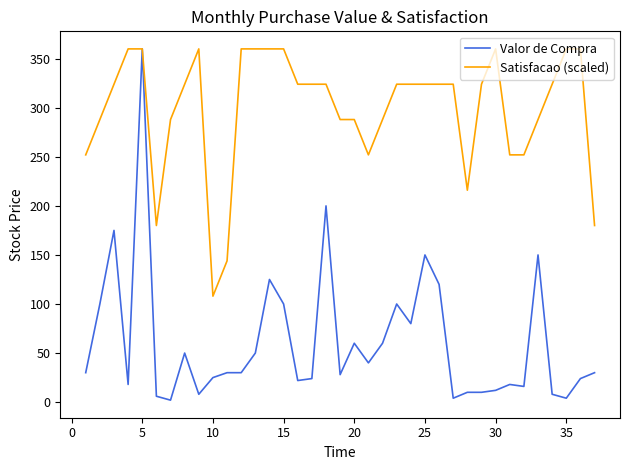

What are all the series names shown in the legend?

Valor de Compra, Satisfacao (scaled)